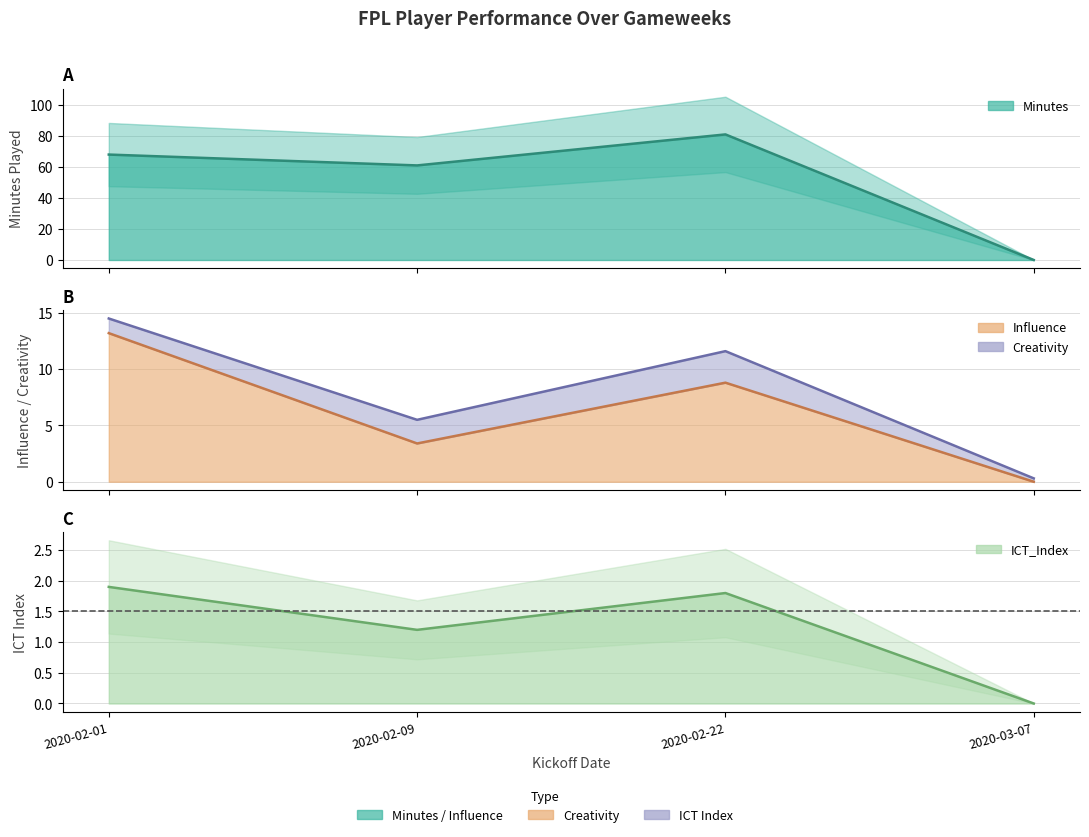

At which category does the chart reach its minimum across all series?

2020-03-07